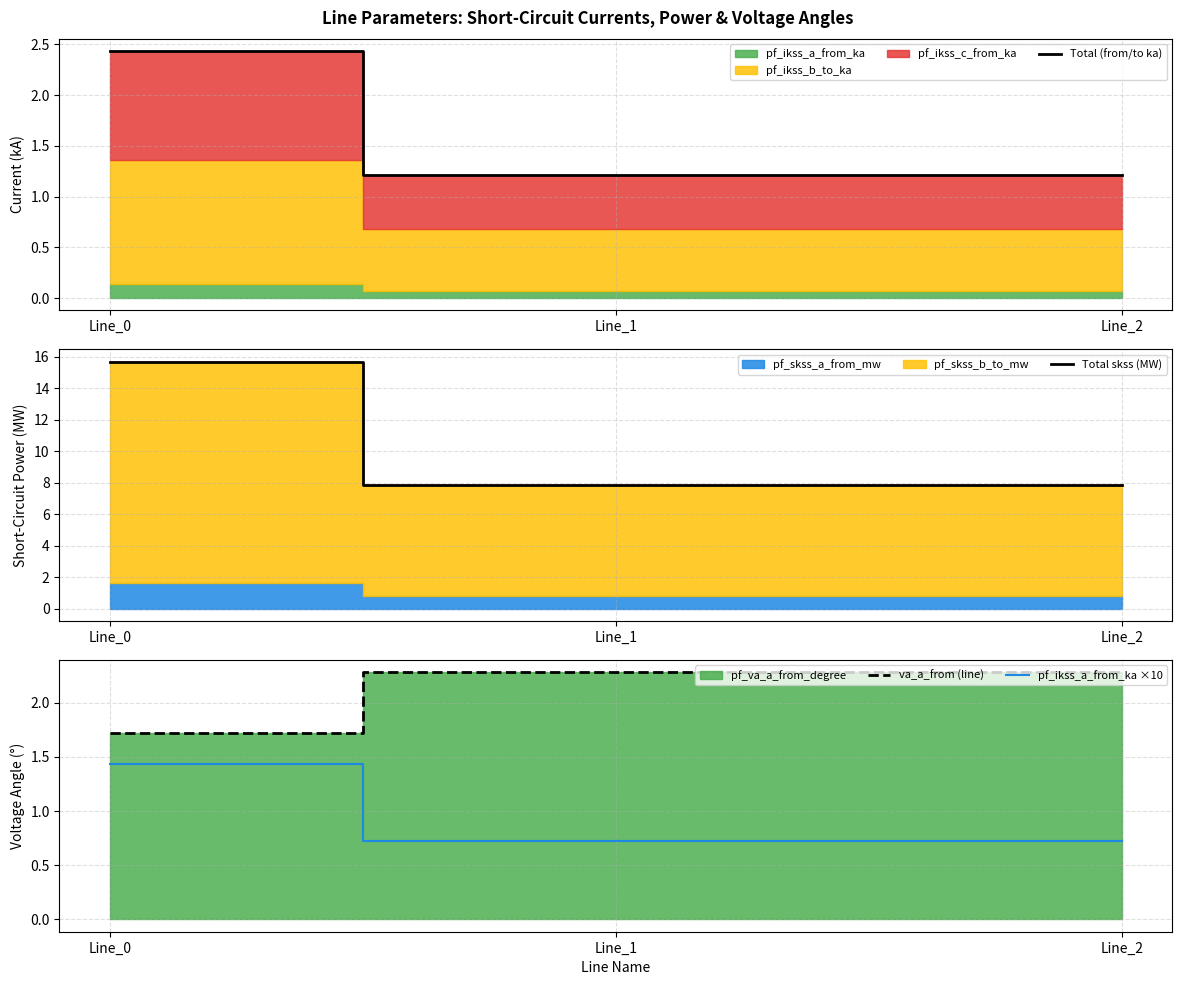

The va_a_from (line) series shows 2.3 at Line_1. True or false?

True